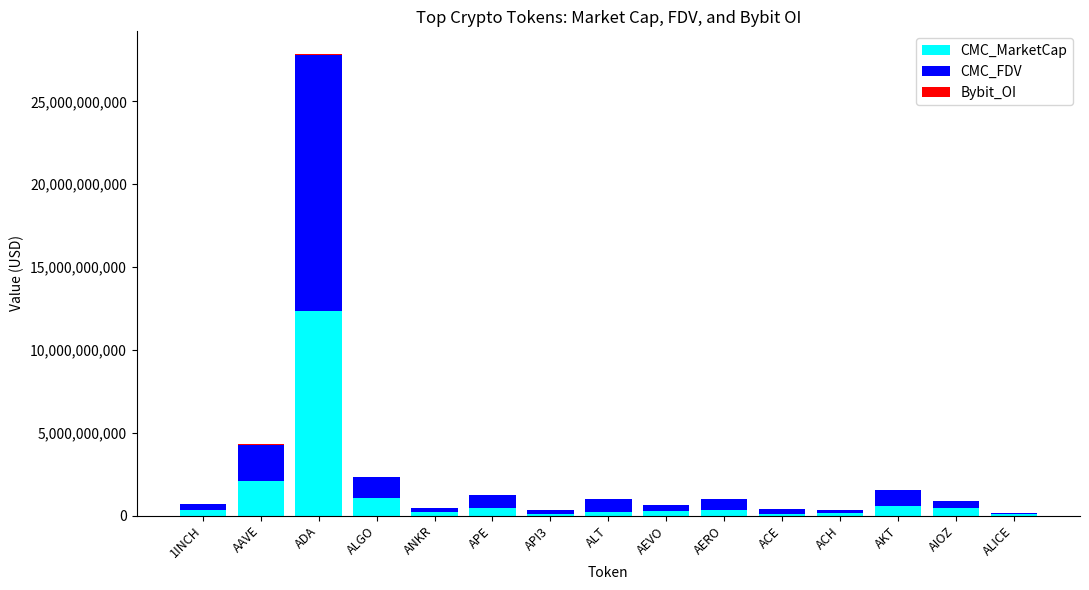

What is the total value across all series at ALGO?

2326009296.1